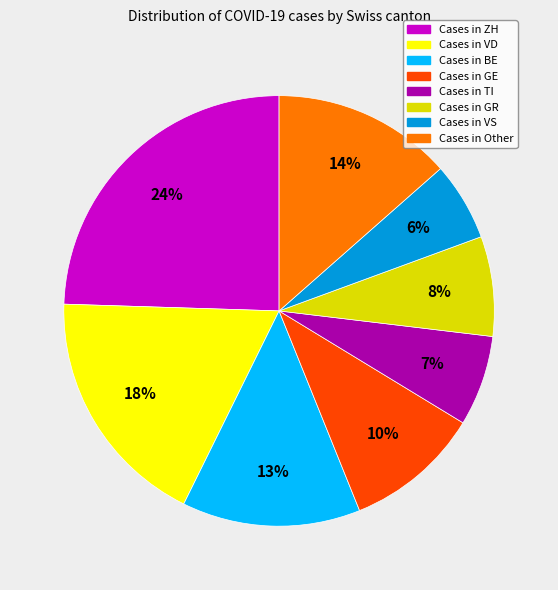

Is there a majority slice in this chart?

No